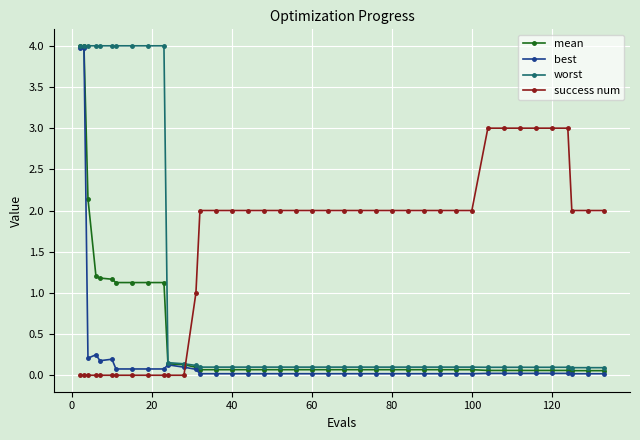

What is the value of the success num point at the 21st from the left?

2.0